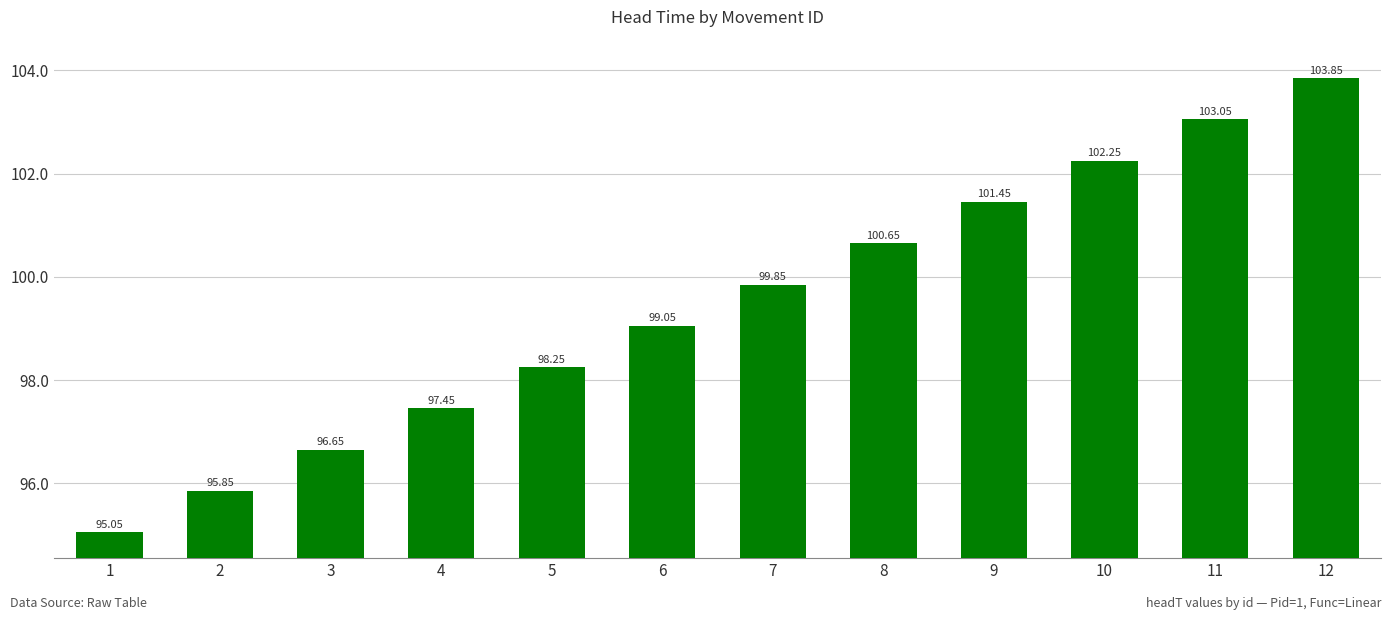

List the labels in order of value, smallest first.

1, 2, 3, 4, 5, 6, 7, 8, 9, 10, 11, 12